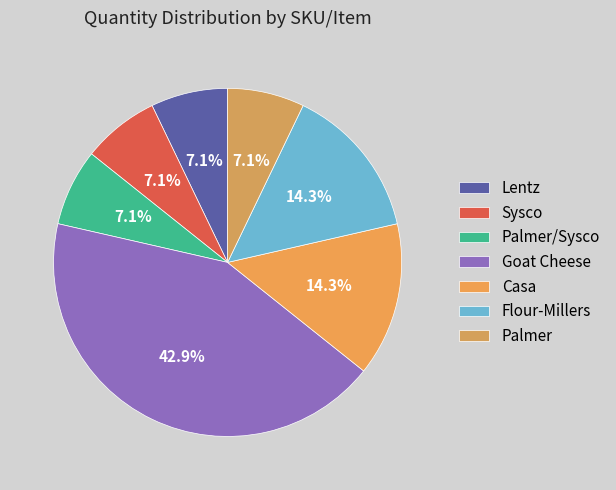

What portion of the pie excludes Flour-Millers?

85.7%